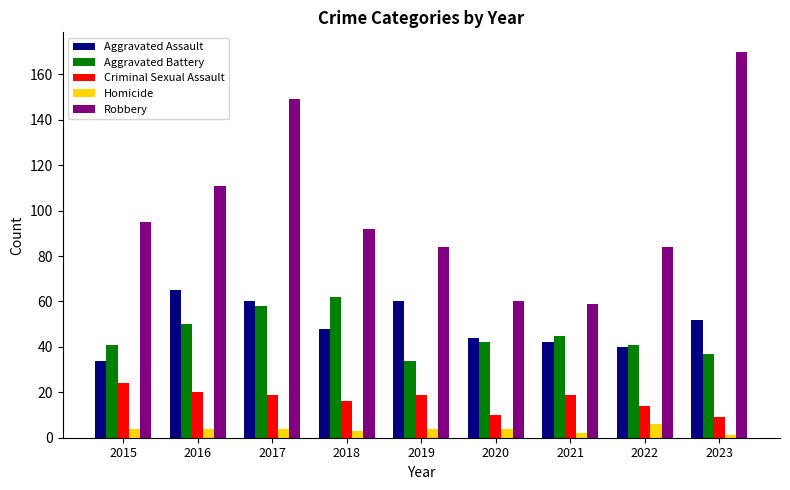

At how many categories does at least one series exceed 159?

1